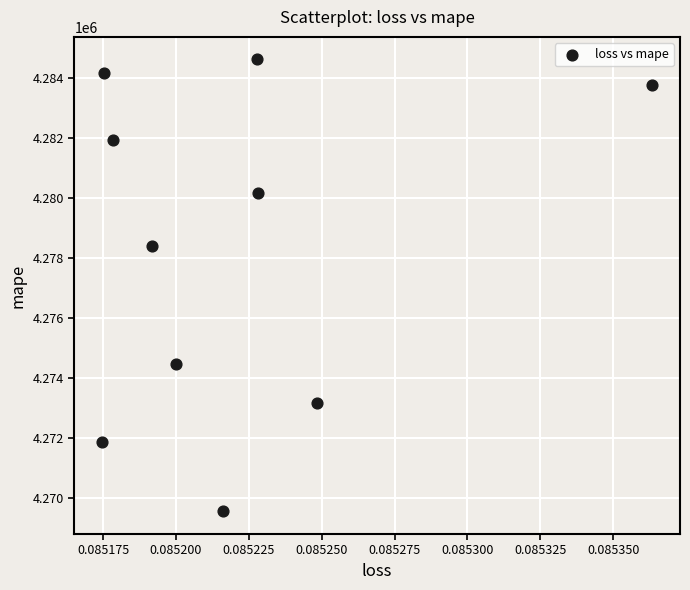

What is the average Y value?

4278216.5